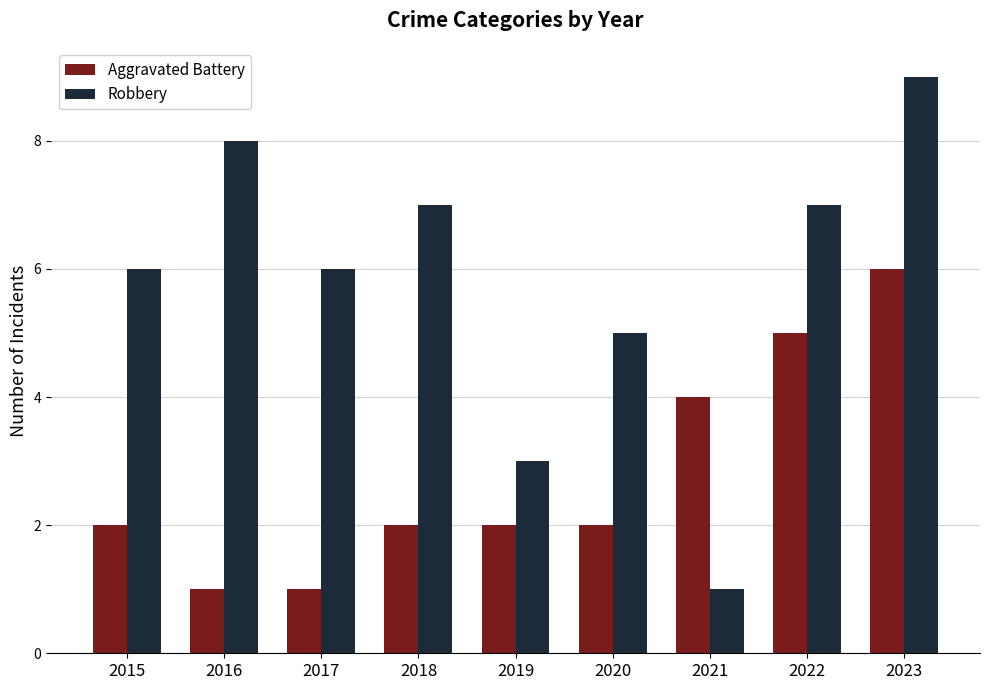

What is the value of the Robbery bar at the 7th from the left?

1